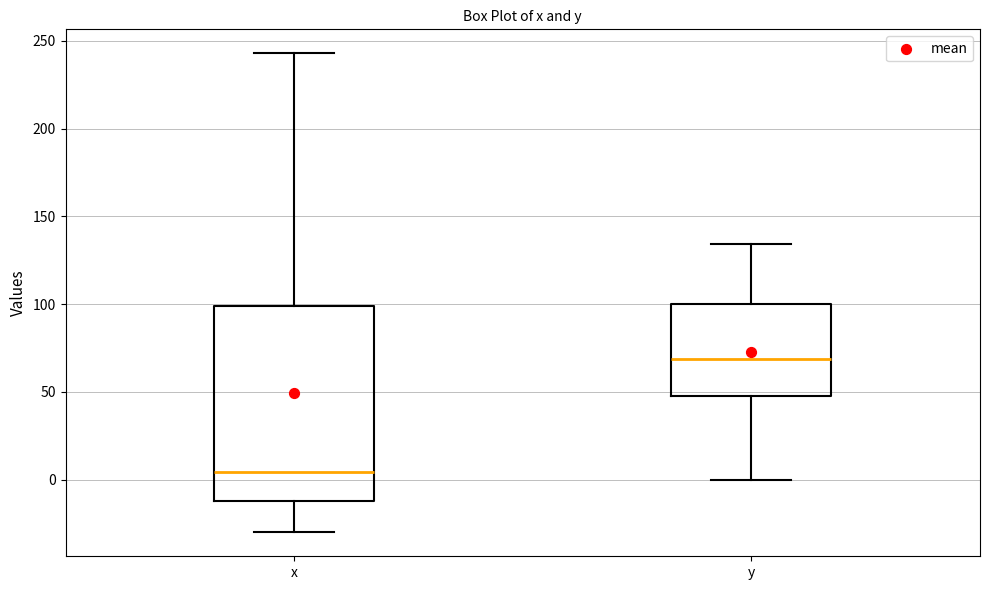

Reading left to right, read every box against the y-axis: the position of its median line, the range the box covers, and the ends of its whiskers. The values are not printed on the chart, so give them approximately, as read against the axis.

x: median 5, box -10 to 100, whiskers -30 to 245
y: median 70, box 45 to 100, whiskers 0 to 135